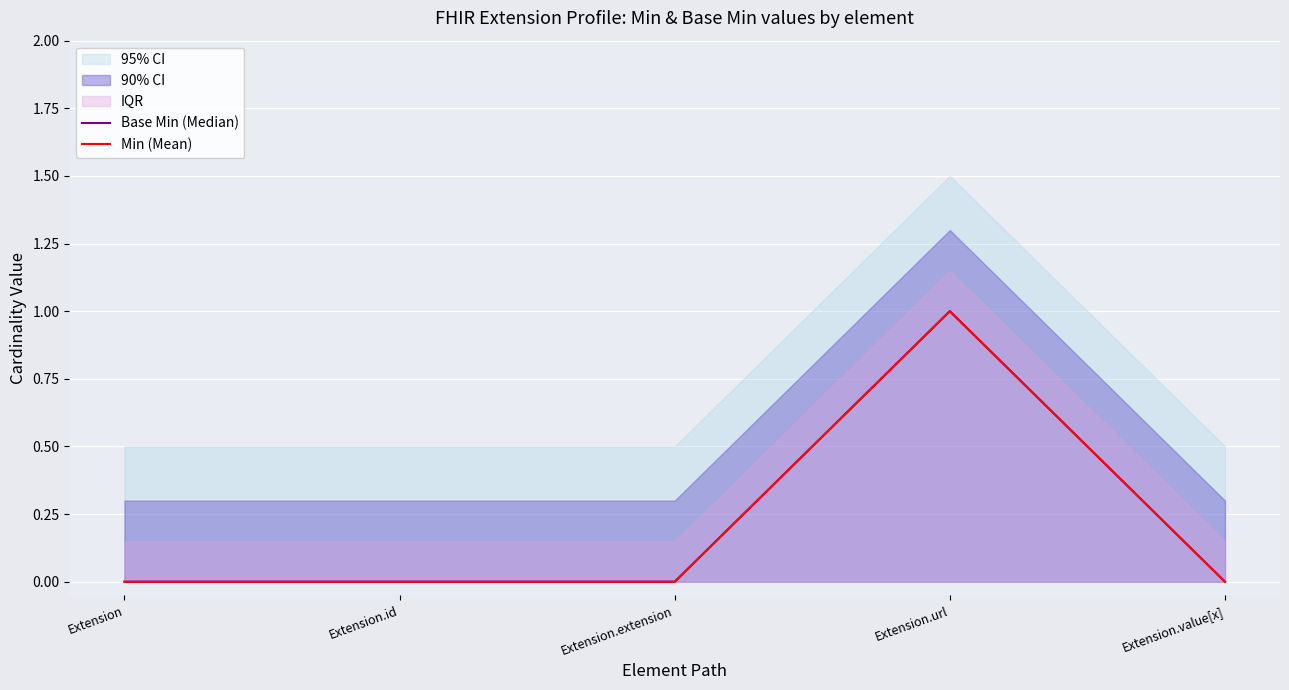

How many data points in Base Min (Median) are above 0?

1